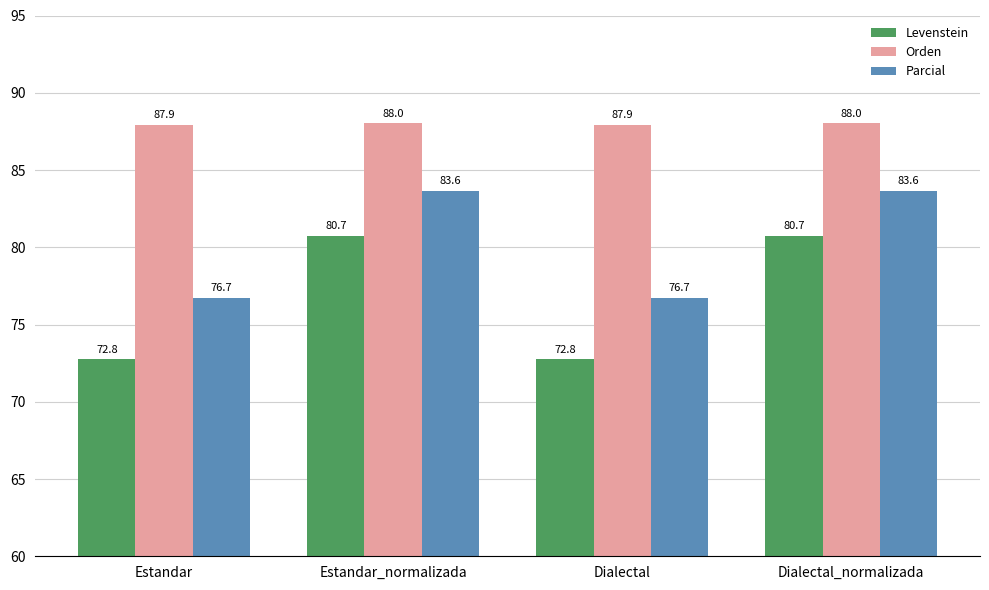

What is the value of the Levenstein bar at the 2nd from the left?

80.7